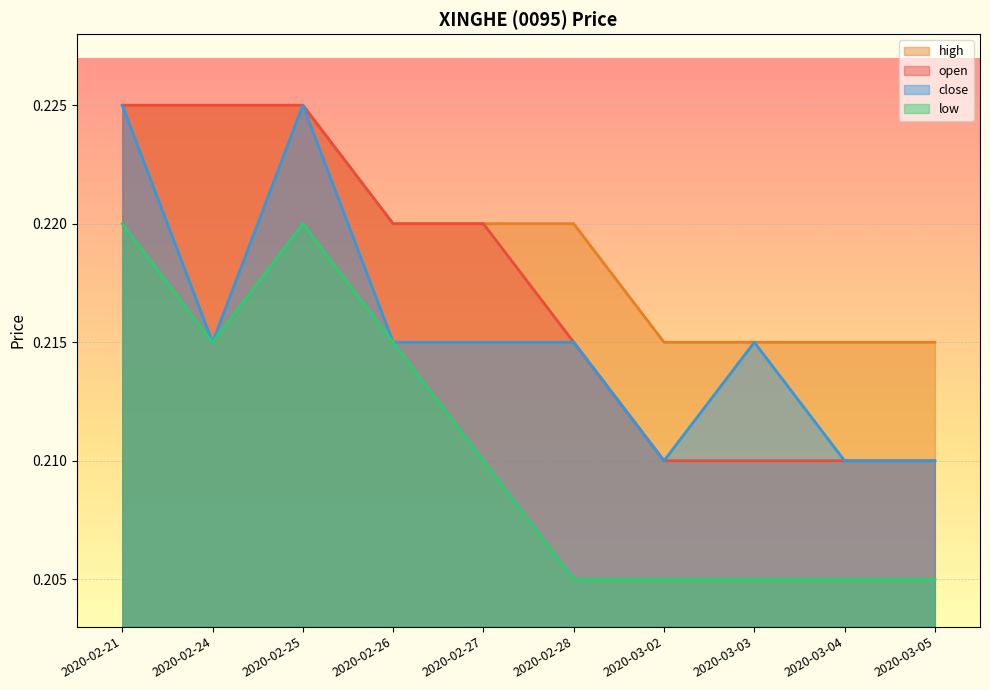

What position from the right is 2020-02-26?

7